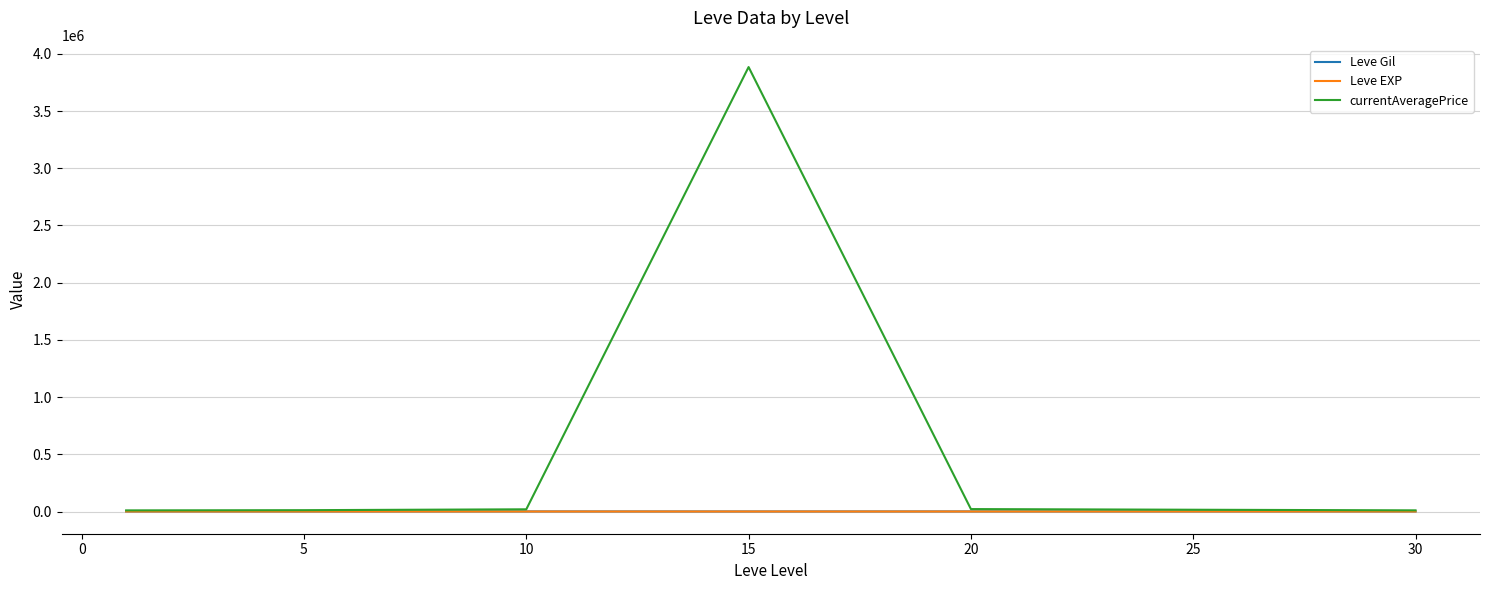

What is the difference between the second highest and minimum values in the Leve EXP series?

47.9